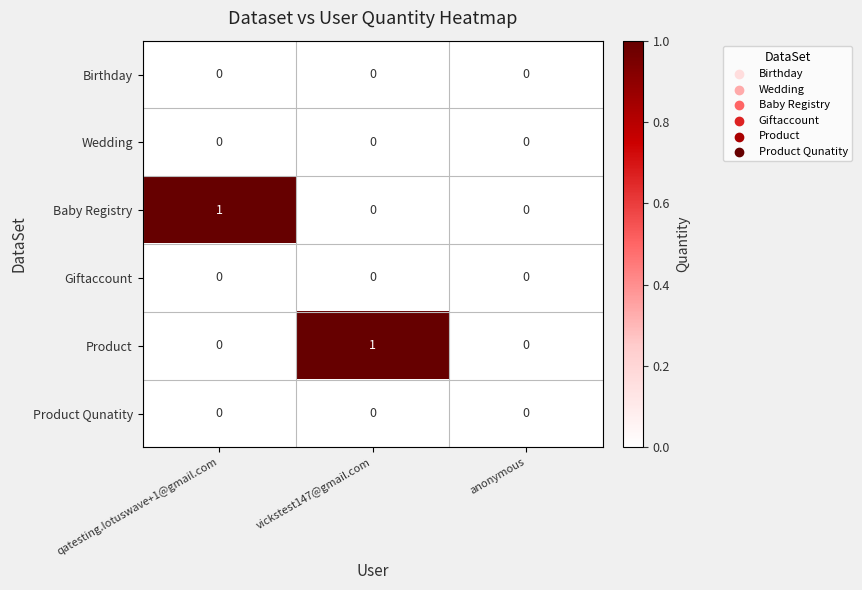

How many categories are shown in the chart?

3